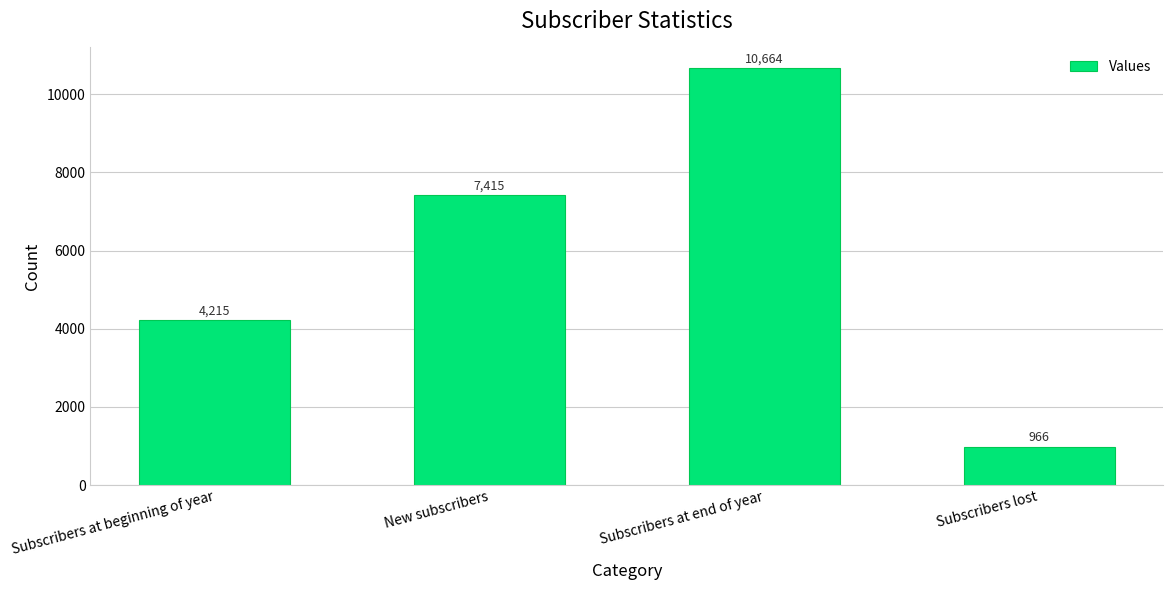

Which category has the lowest value across all series?

Subscribers lost